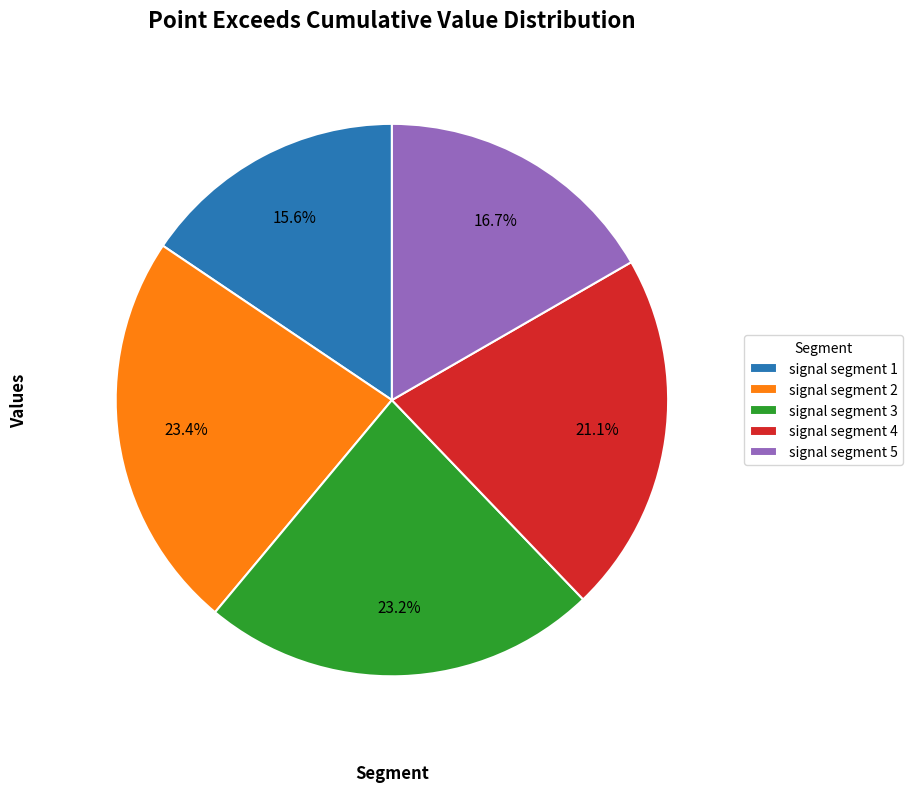

The signal segment 2 slice represents 23% of the pie. True or false?

True